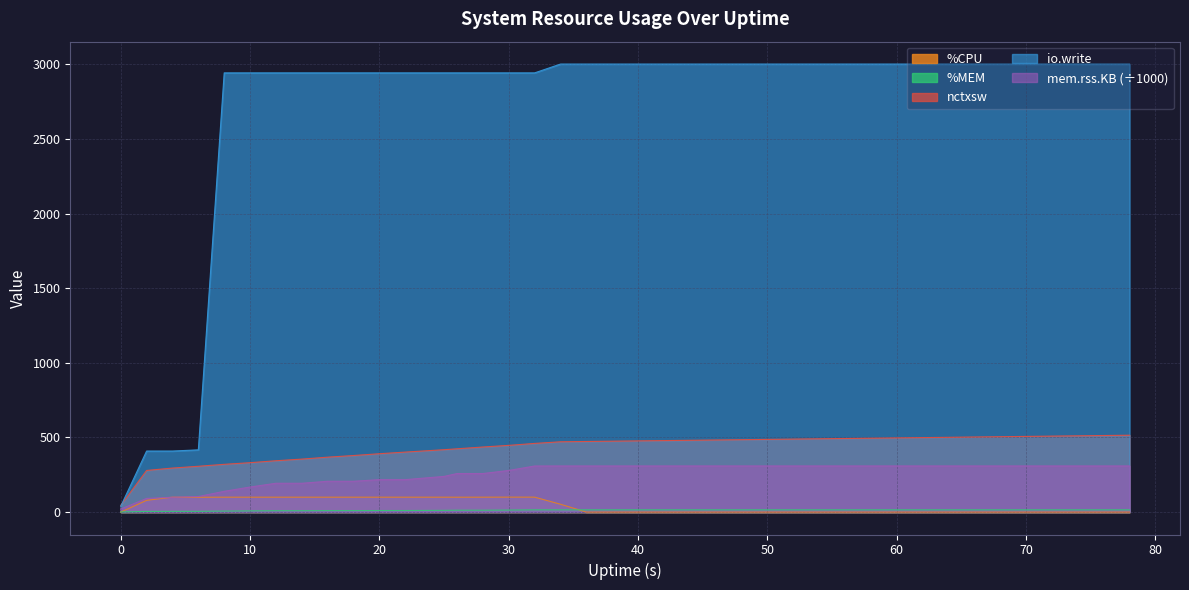

How many categories are shown in the chart?

40